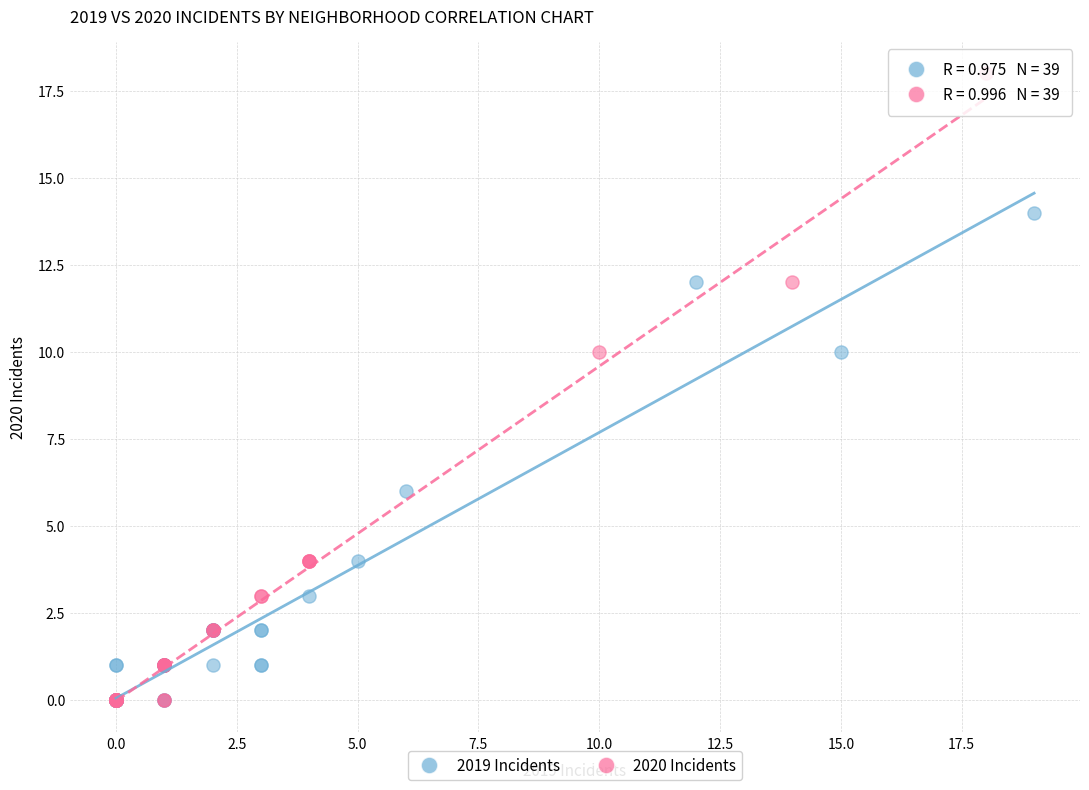

Which series has the largest Y range (max minus min)?

2020 Incidents